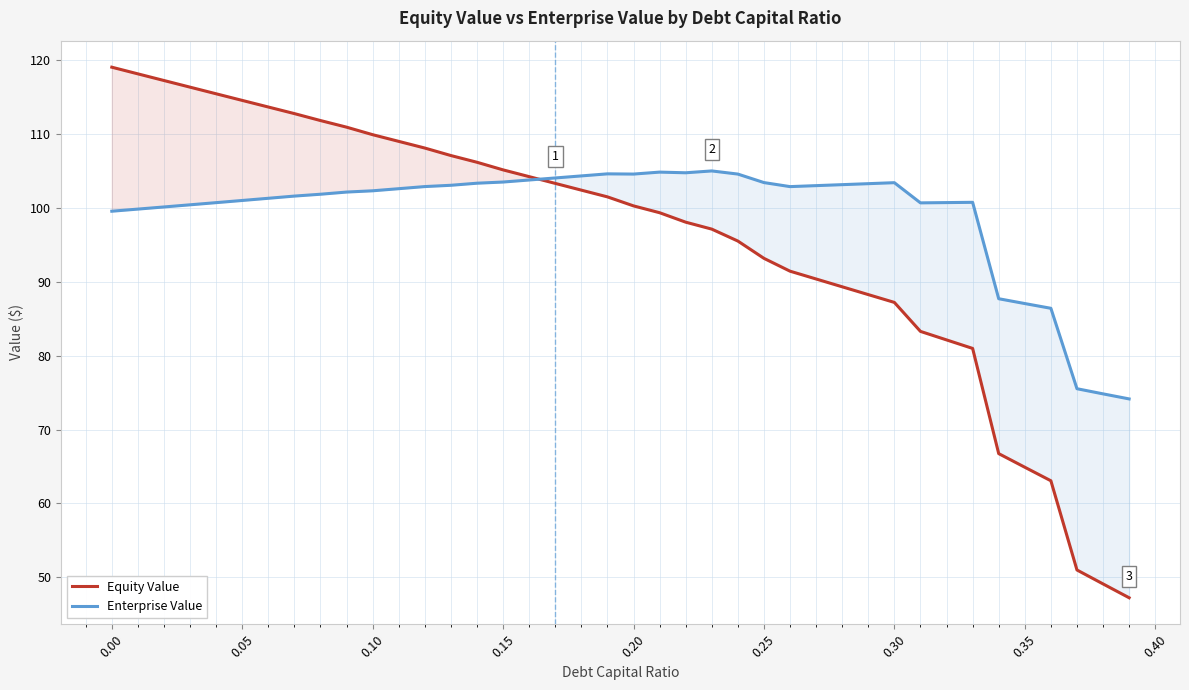

What is the highest value of the Enterprise Value series?

105.0